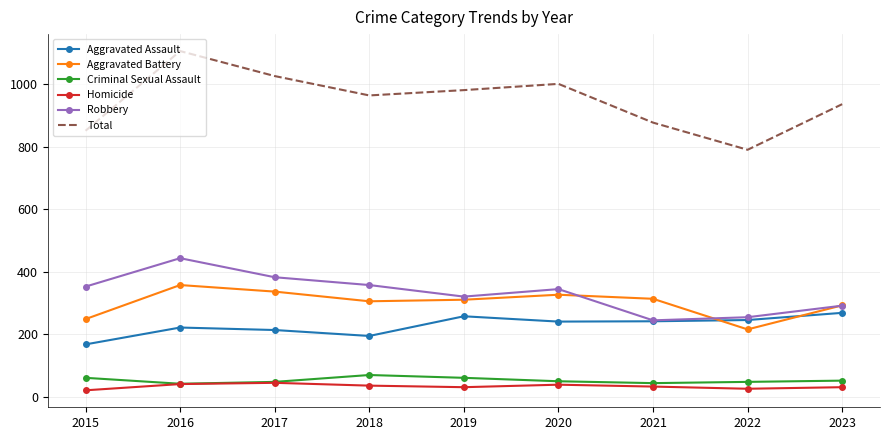

Is it true that Total equals 937 at 2023?

True